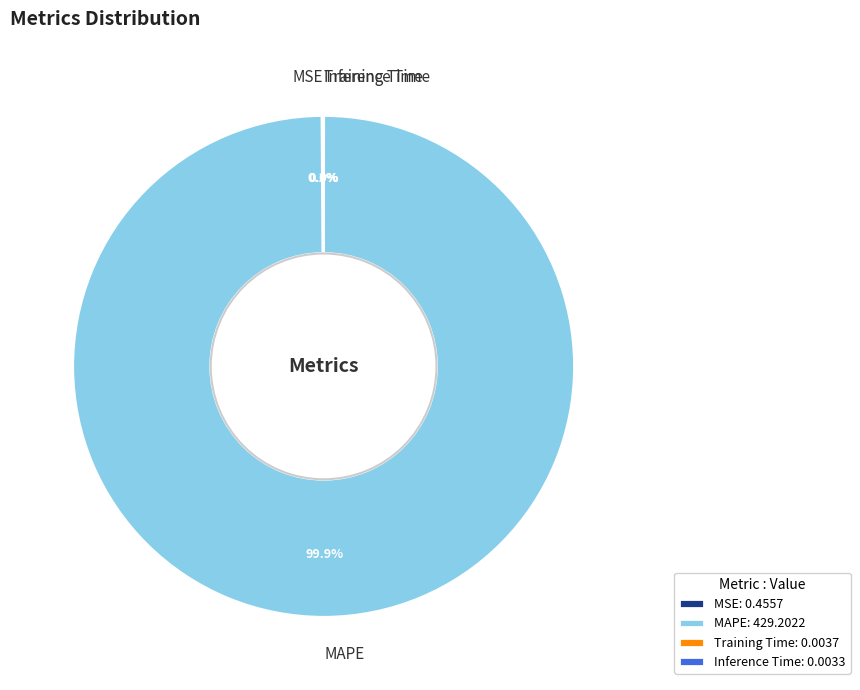

What percentage is the MAPE slice, to the nearest percent?

100%